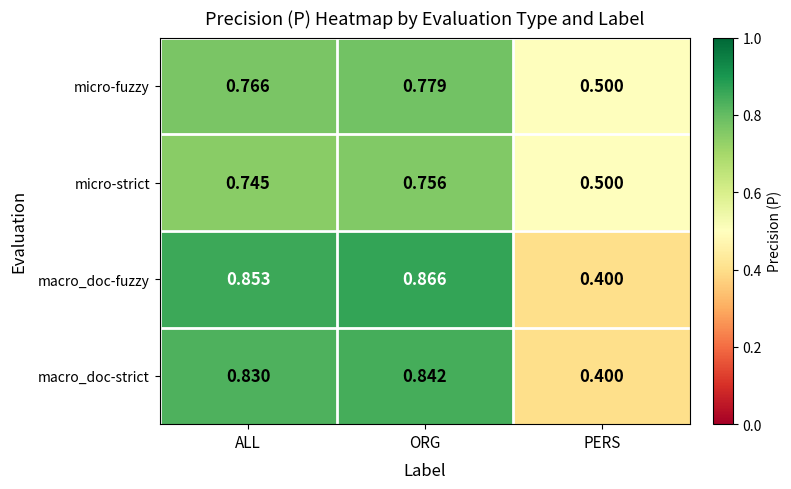

At which label is macro_doc-strict closest to 0?

PERS